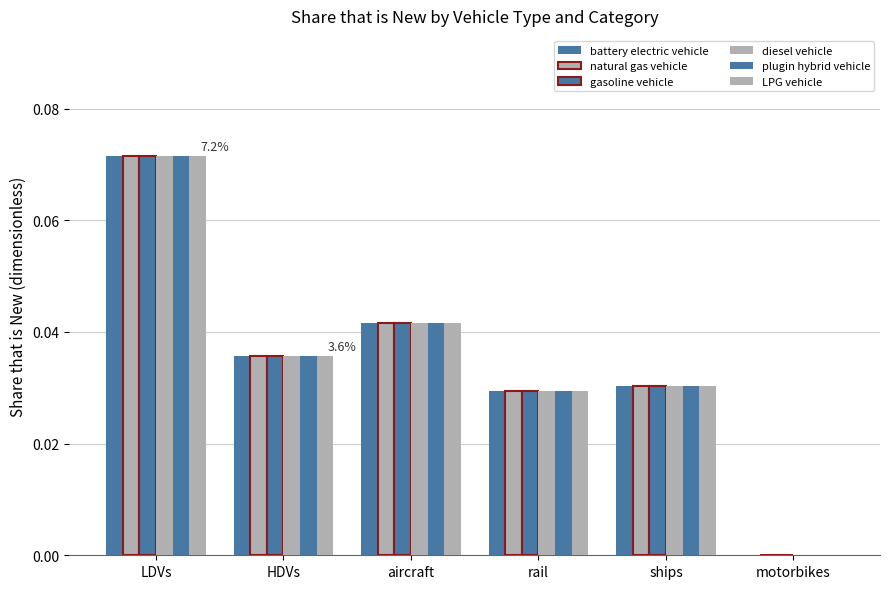

The value of natural gas vehicle at motorbikes is -0.0. True or false?

False